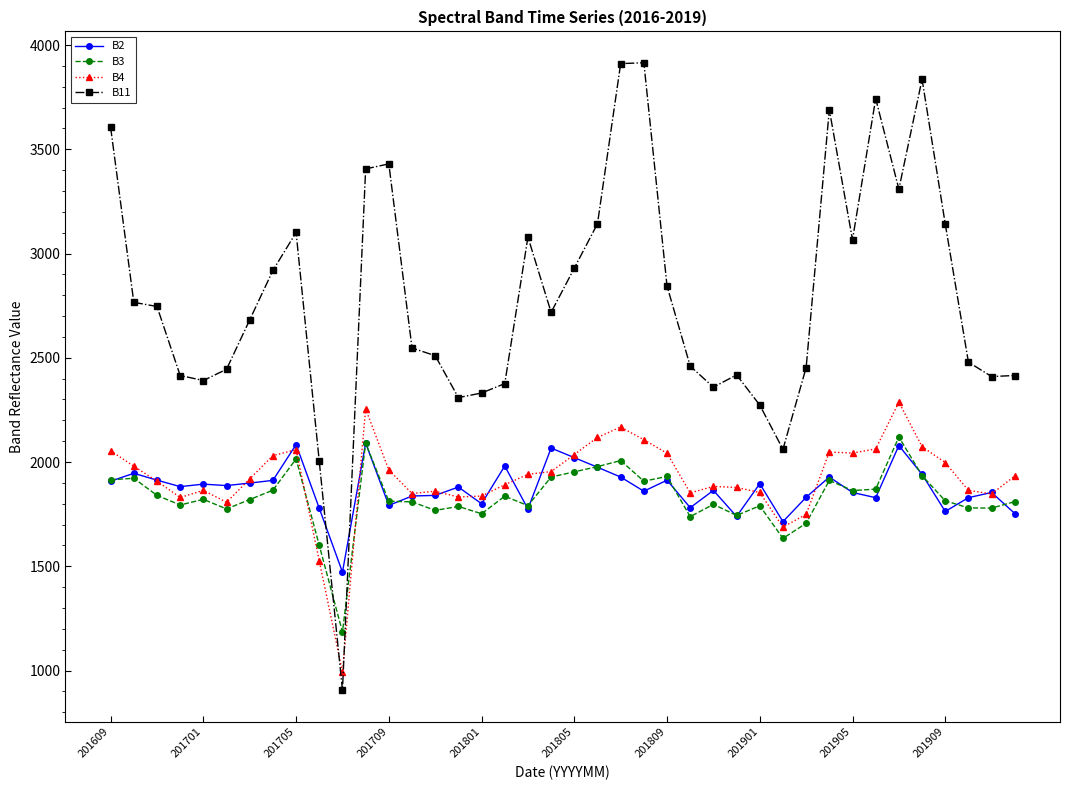

What is the value of the B2 point at the 15th from the left?

1840